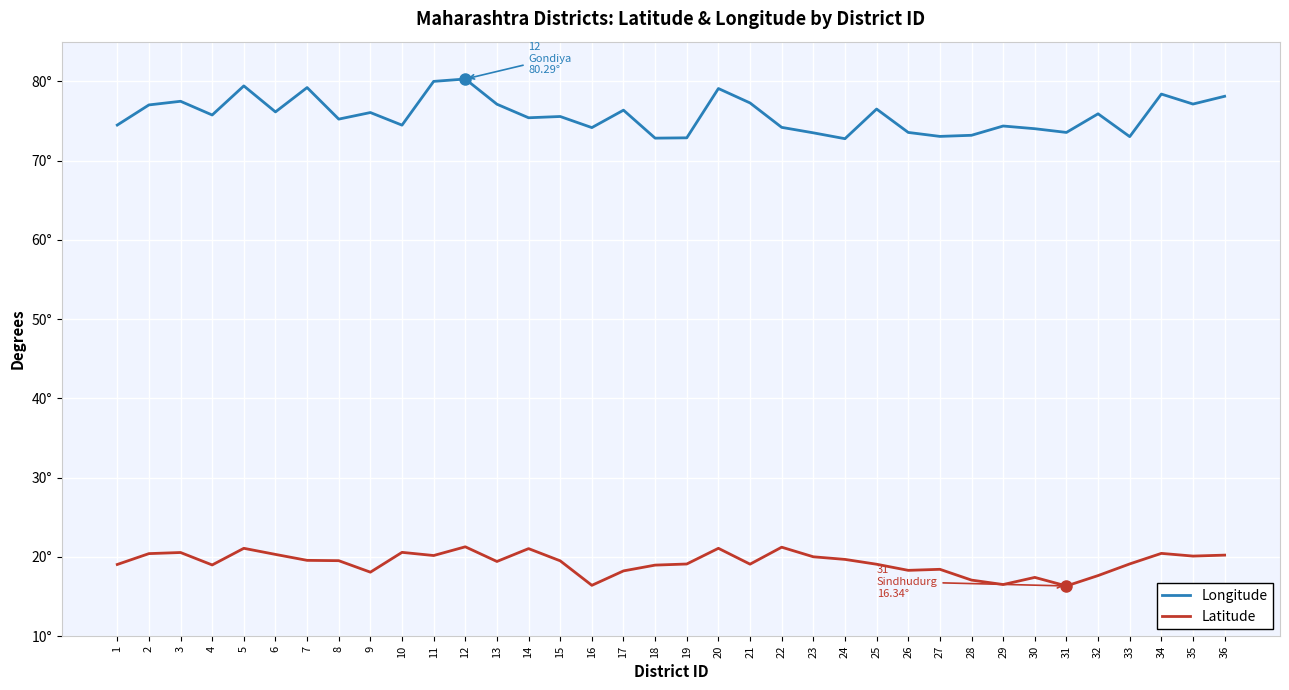

What is the total value across all series at 4?

94.7